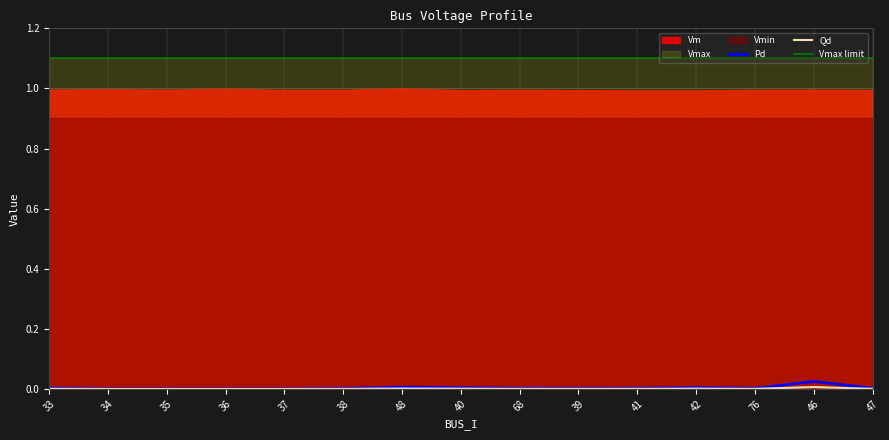

At which label does Vm reach its peak?

48